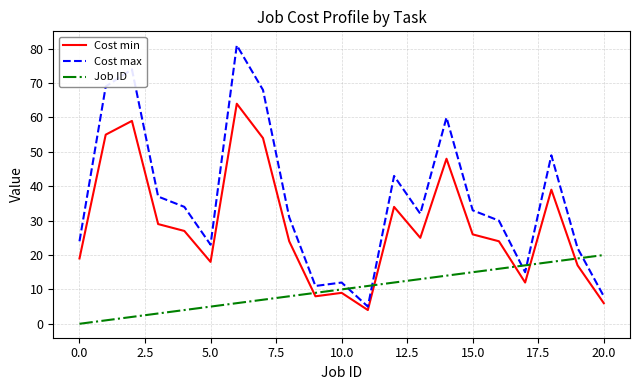

List the series in order of their overall mean, highest first.

Cost max, Cost min, Job ID